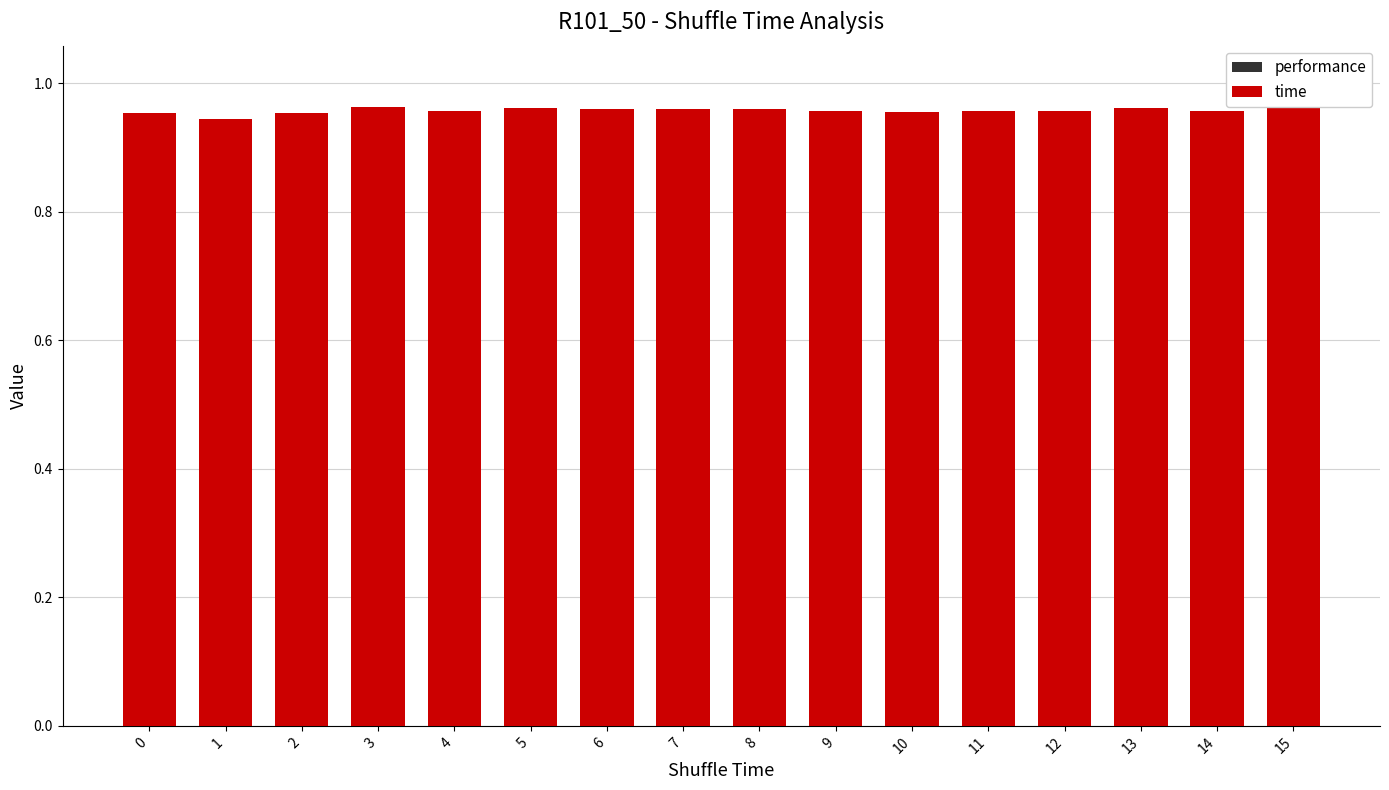

How many bars are there in total?

32